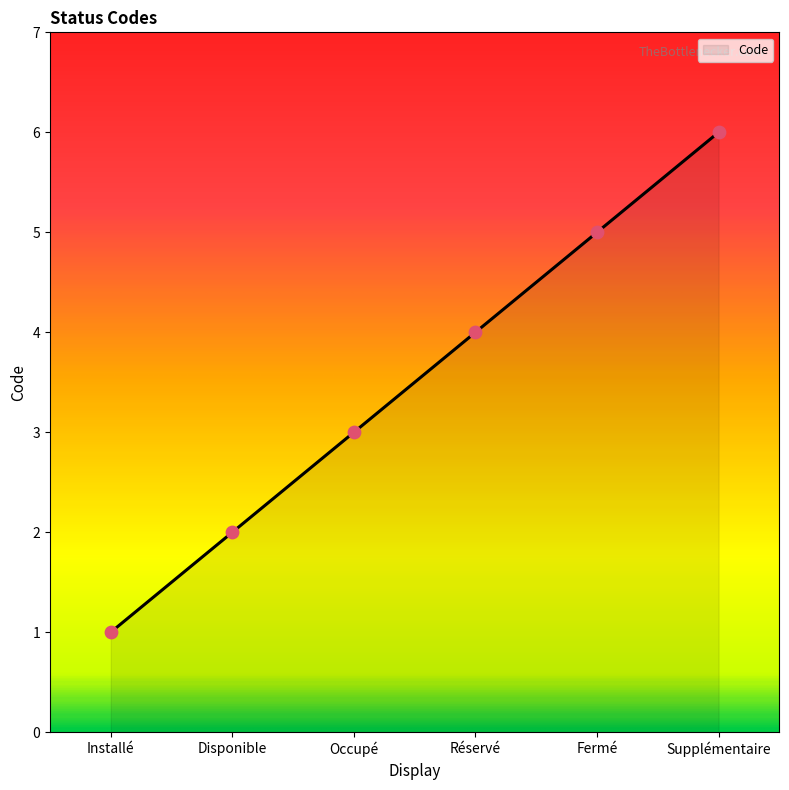

Which has a higher value, Réservé or Disponible?

Réservé